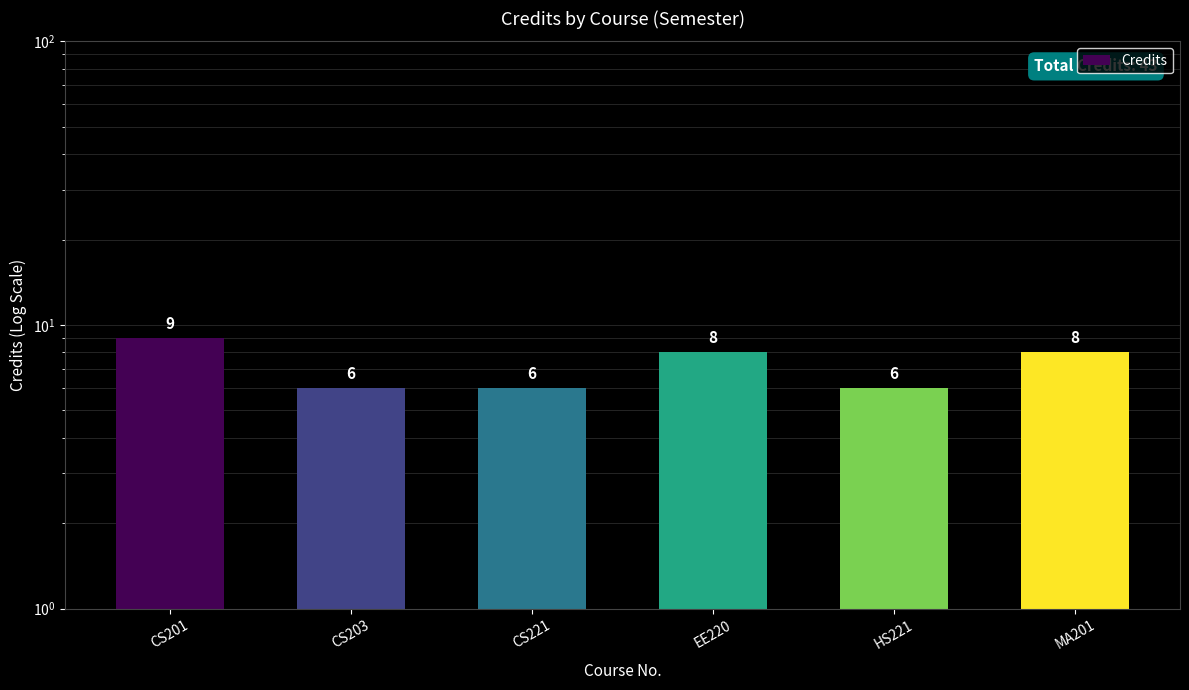

What is the ratio of the value at CS221 to the value at HS221?

1.0